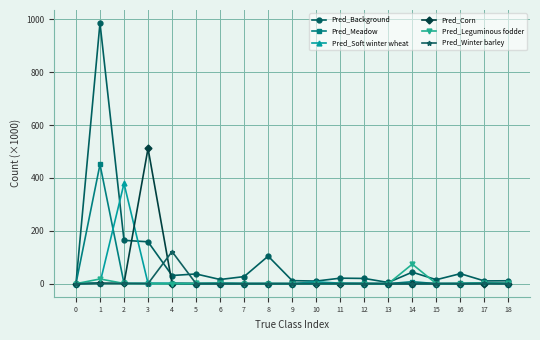

True or false: Pred_Corn has a value of 863.4 at 3.

False